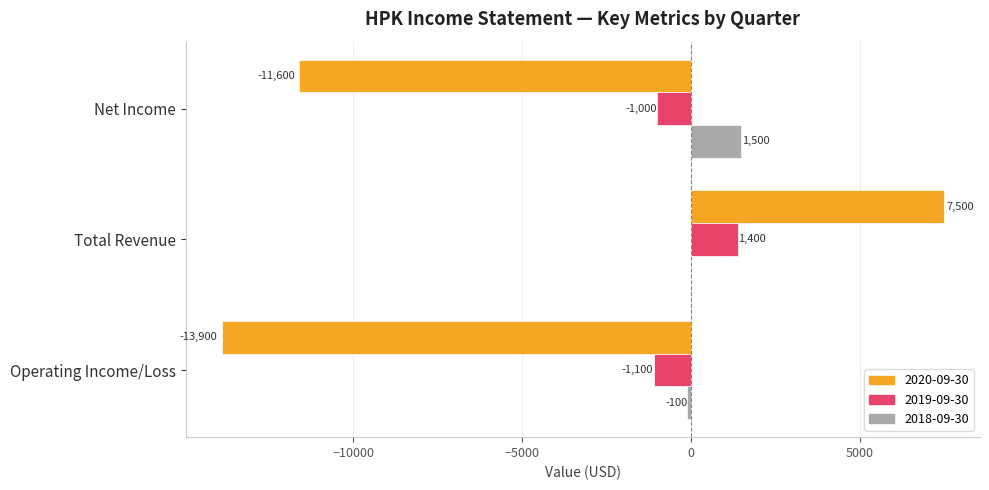

What is the spread (max minus min) of values at Net Income?

13100